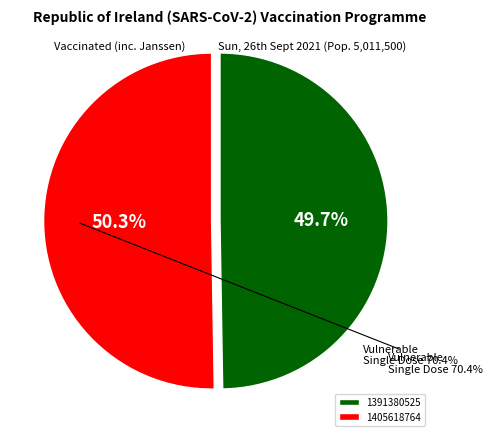

To the nearest percent, what is the difference between the largest and smallest slice percentages?

1%